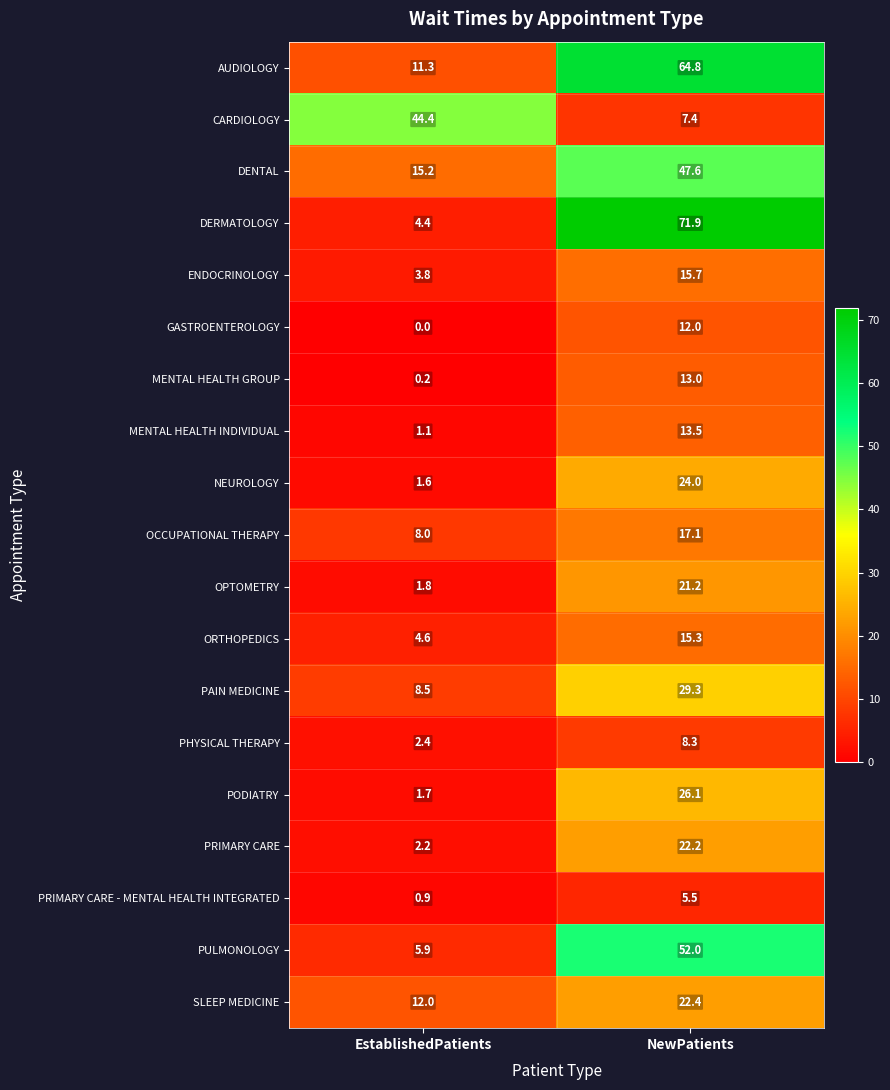

Which label corresponds to the smallest value in the chart?

EstablishedPatients